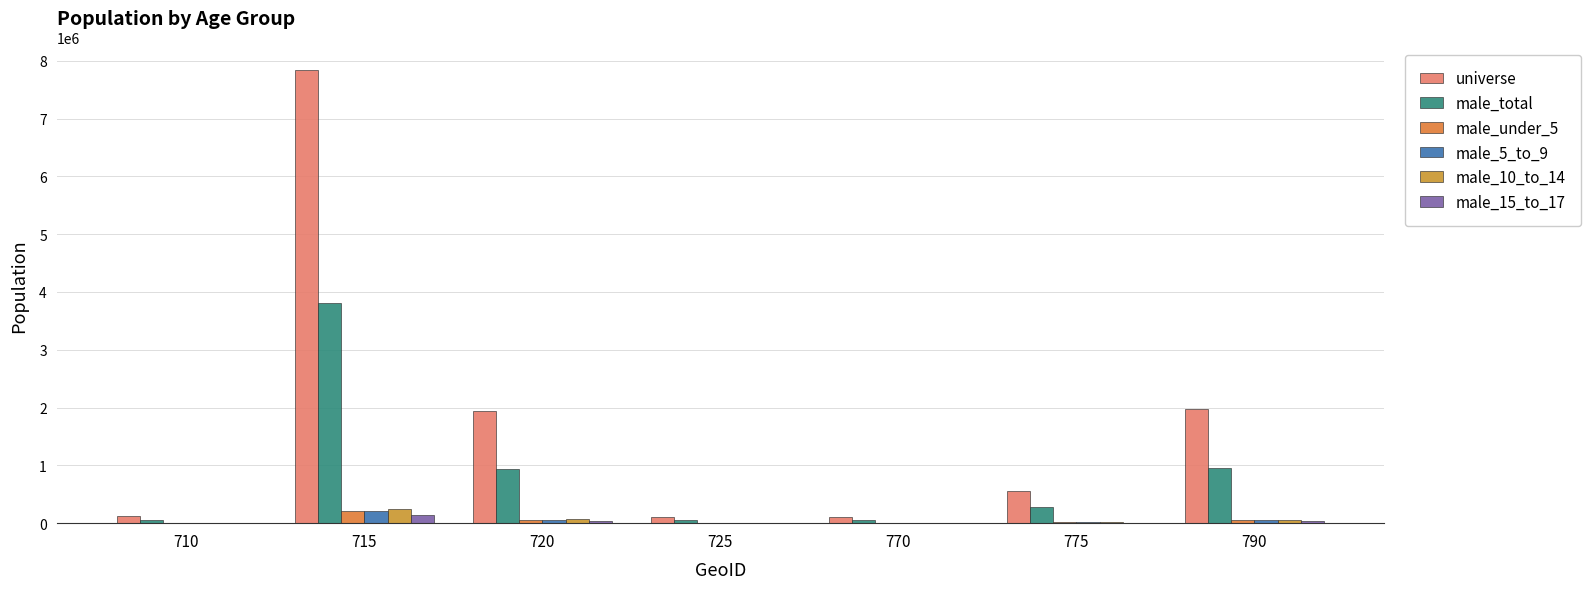

What is the highest value of the male_5_to_9 series?

218605